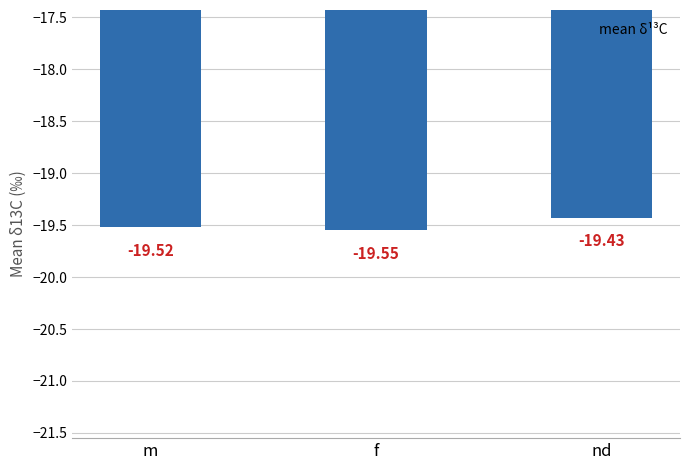

Which label corresponds to the smallest value in the chart?

f